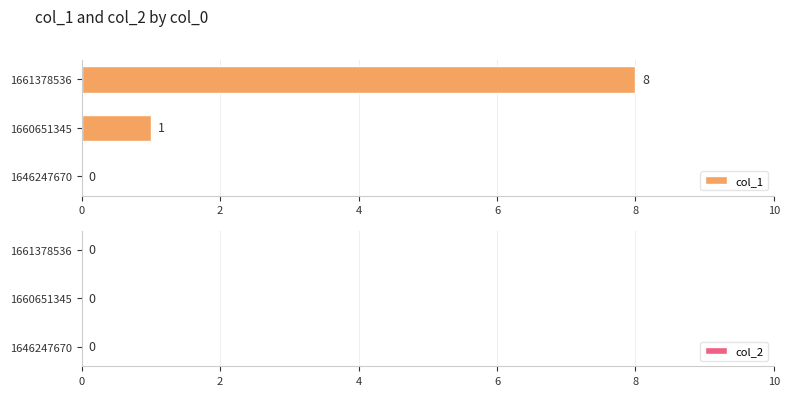

What is the greatest value displayed?

8